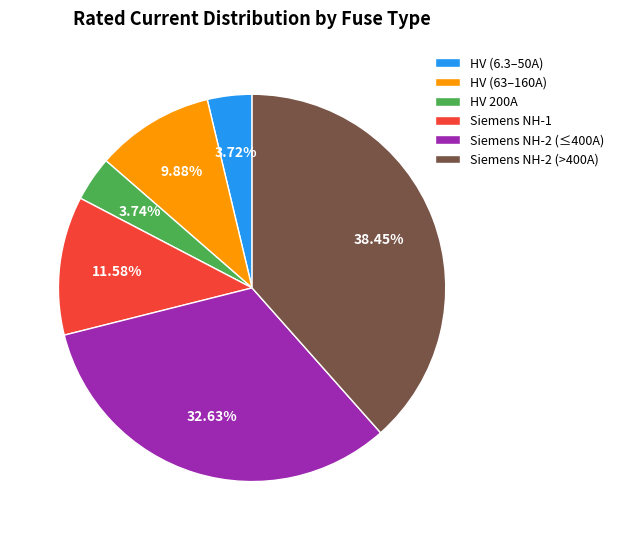

Is HV (6.3–50A) the majority of the pie?

No